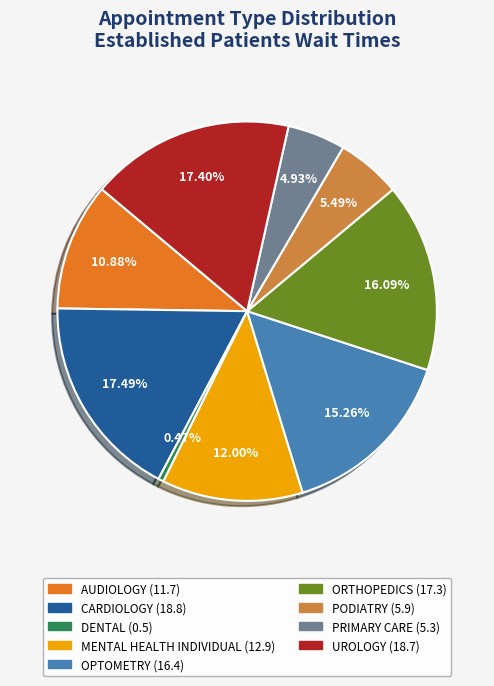

The AUDIOLOGY slice represents 18% of the pie. True or false?

False